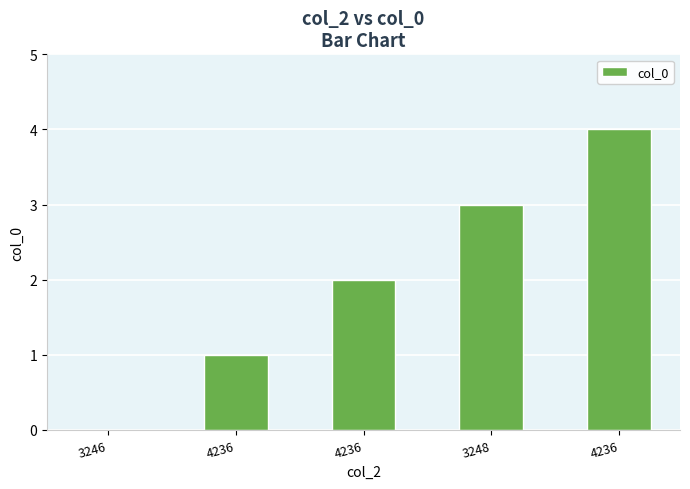

How many values are above zero?

4